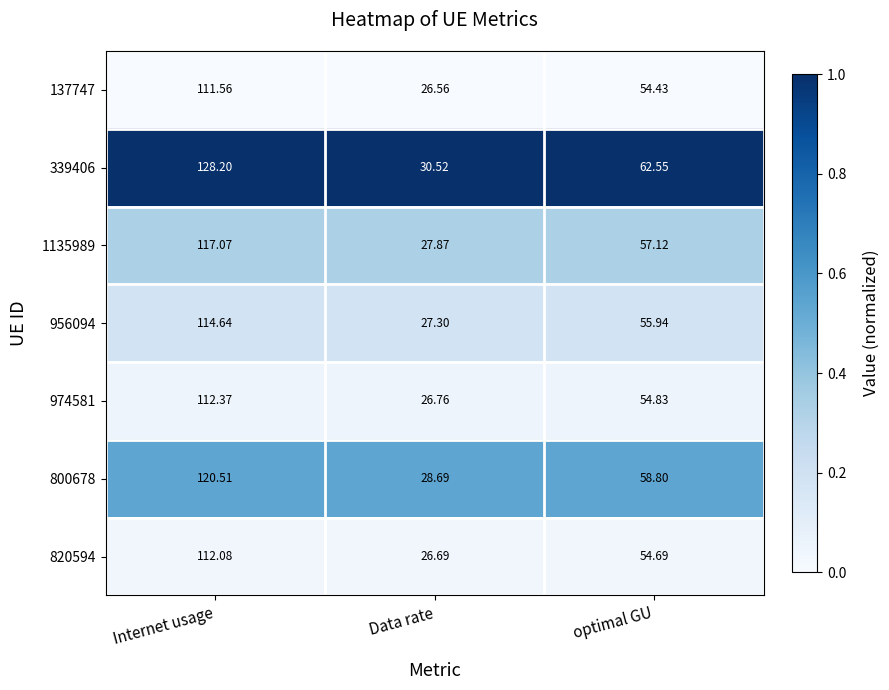

Where does the 339406 series first go above 62?

Internet usage